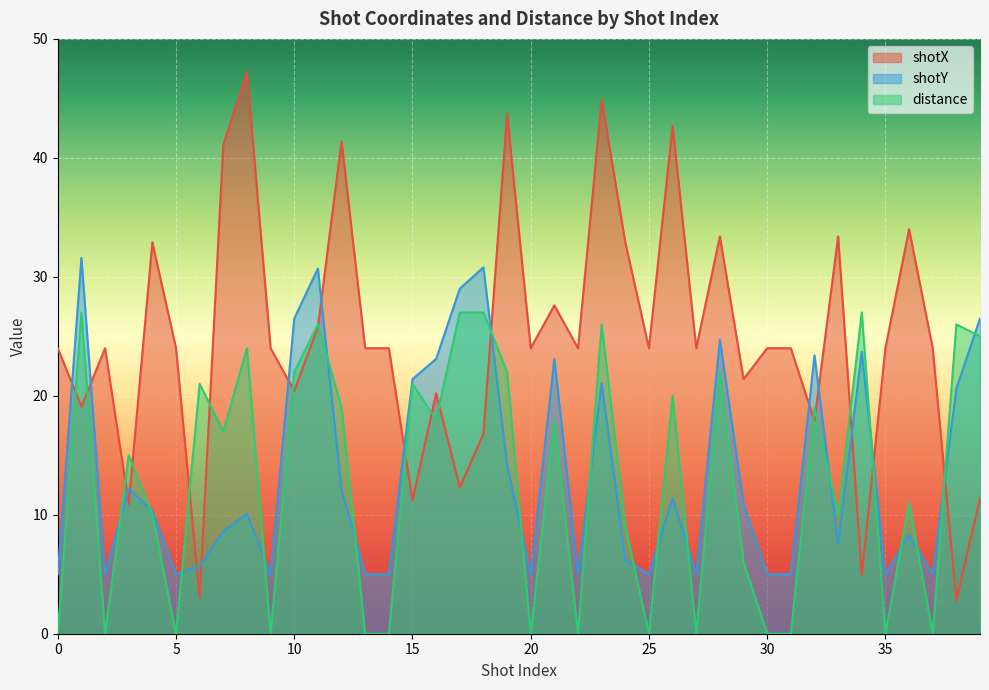

How many data points in shotX are above 24?

13